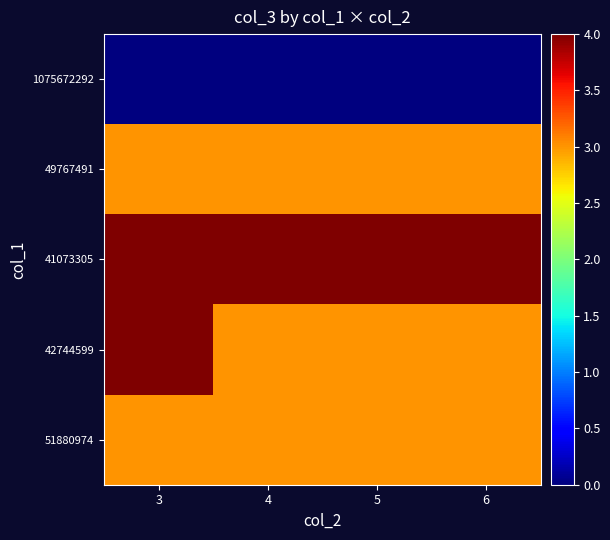

Reading left to right, extract all data points from this chart.

1075672292: 3=0	4=0	5=0	6=0
49767491: 3=3	4=3	5=3	6=3
41073305: 3=4	4=4	5=4	6=4
42744599: 3=4	4=3	5=3	6=3
51880974: 3=3	4=3	5=3	6=3